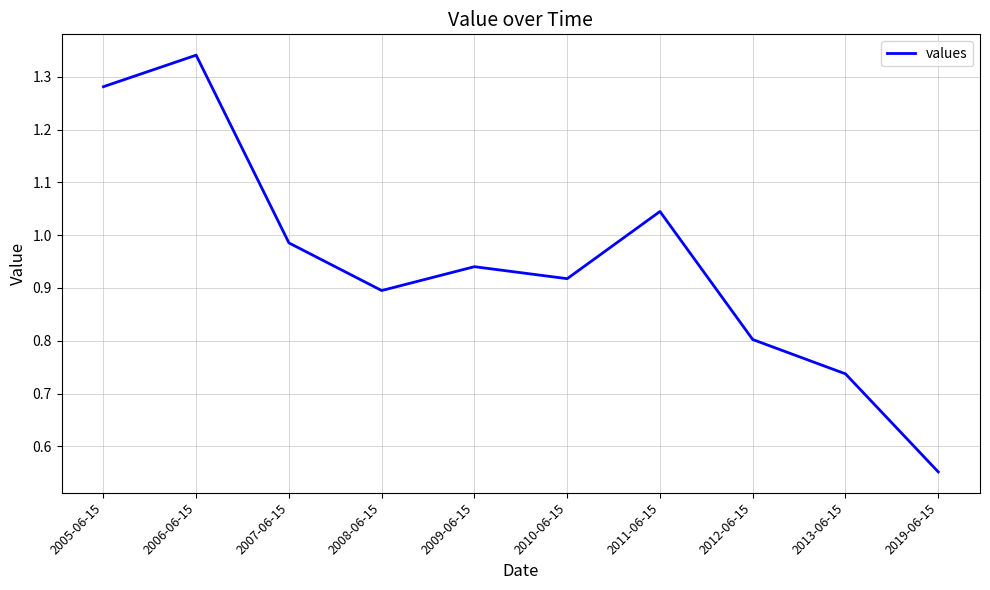

What is the difference between the values at 2005-06-15 and 2010-06-15?

0.4